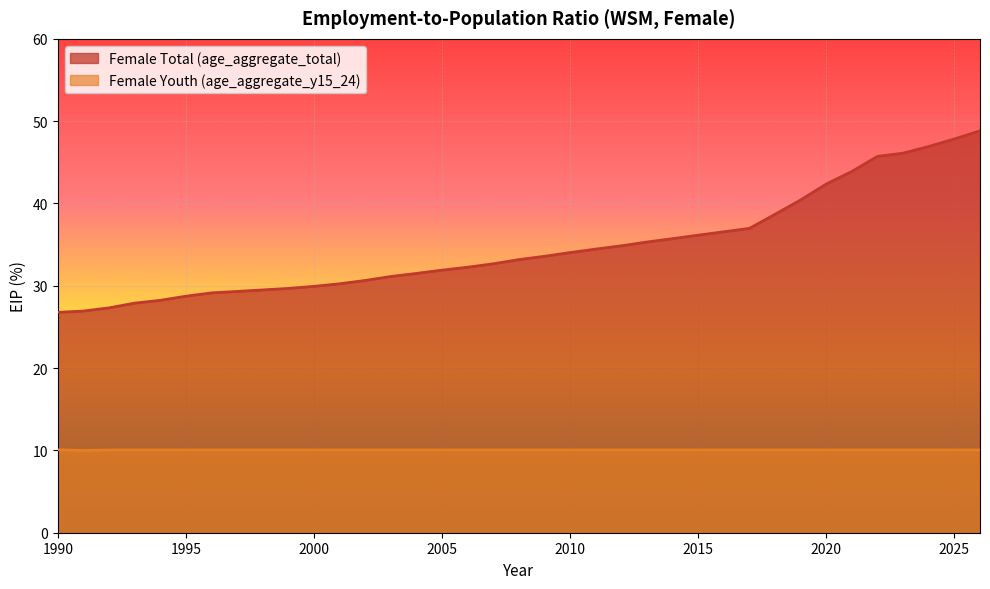

Is it true that Female Youth (age_aggregate_y15_24) equals 4.5 at 2020?

False